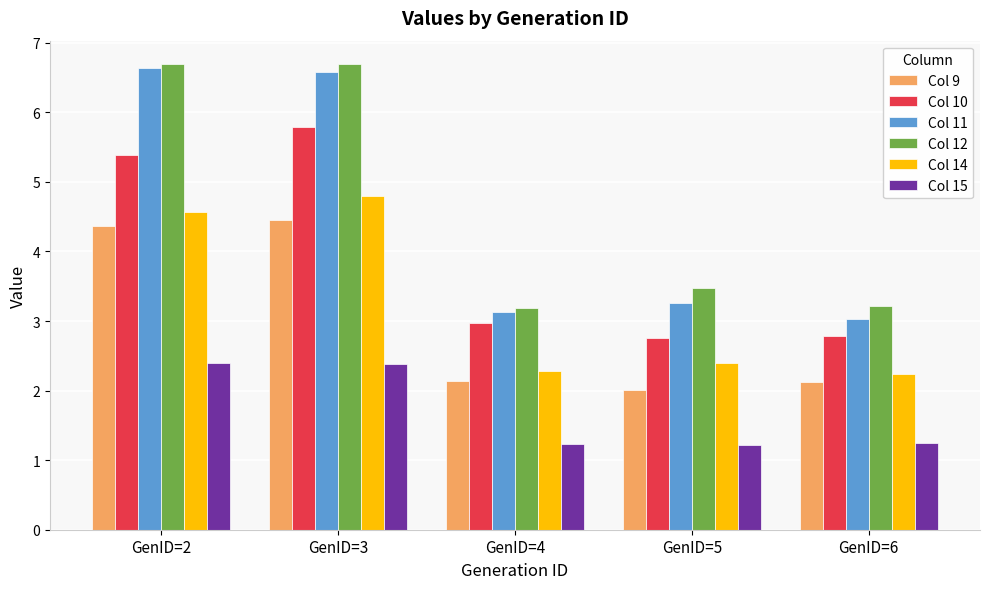

What are all the series names shown in the legend?

Col 9, Col 10, Col 11, Col 12, Col 14, Col 15